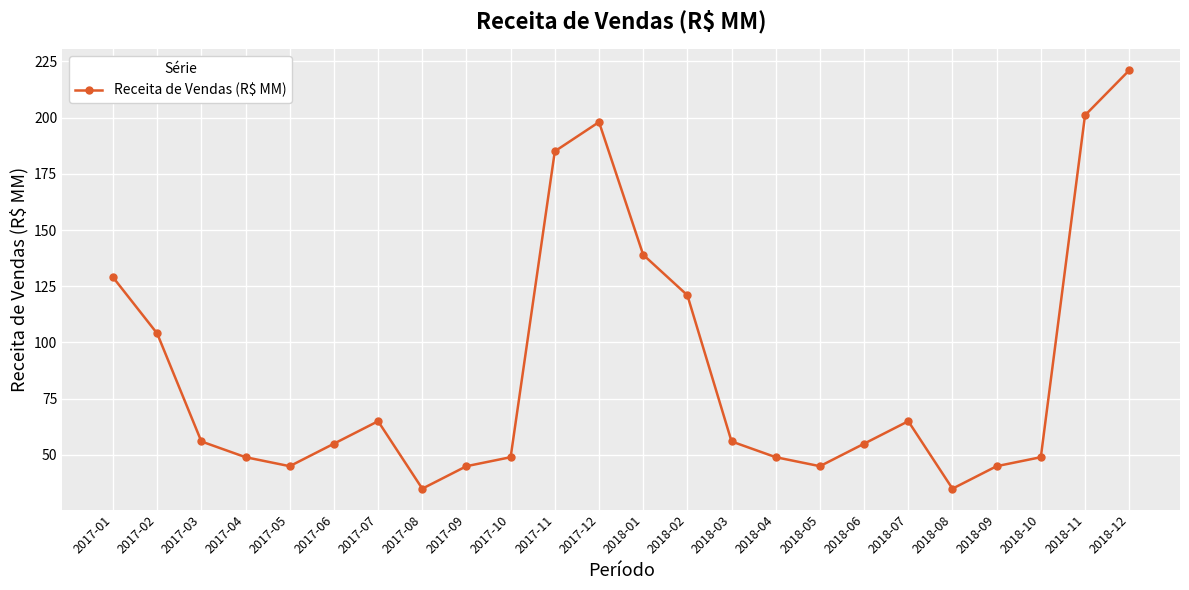

Is this an area chart (filled region under the line)?

No